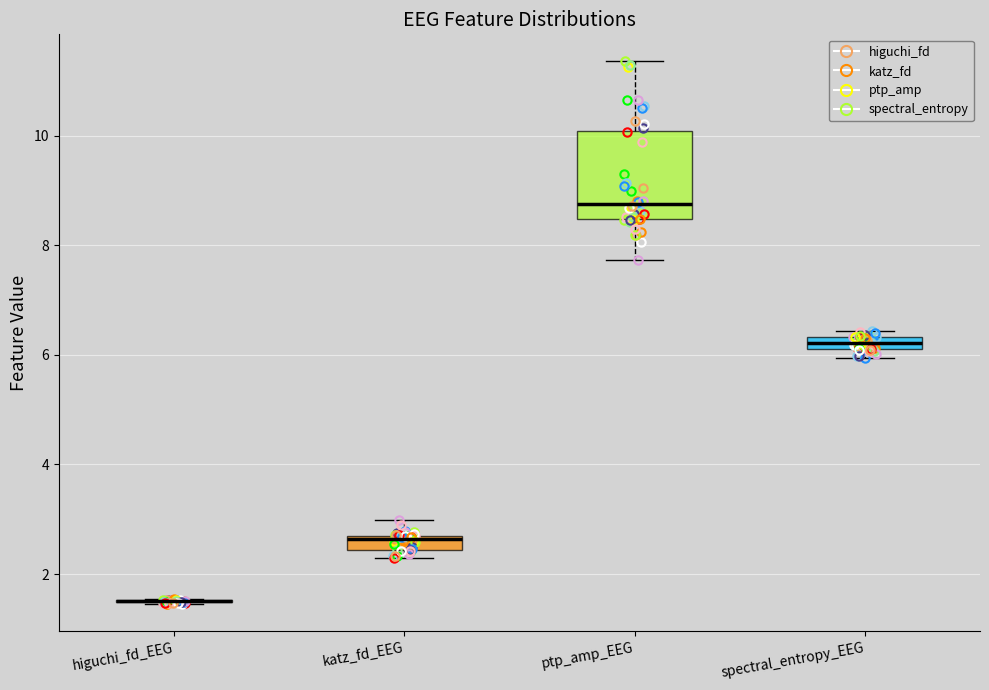

Where is the lower edge of the box for spectral_entropy_EEG on the y-axis? The values are not printed on the chart, so give them approximately, as read against the axis.

6.2